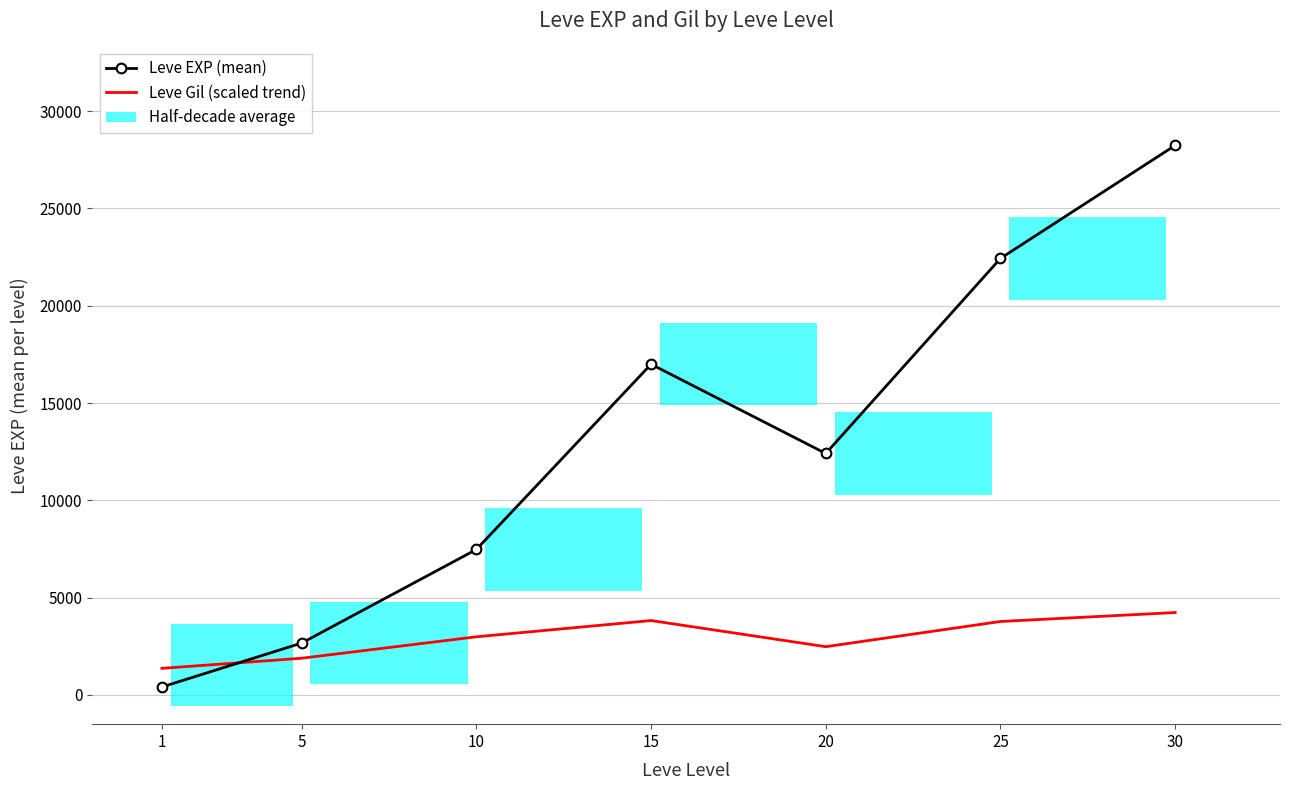

What is the total value across all series at 1?

1777.8